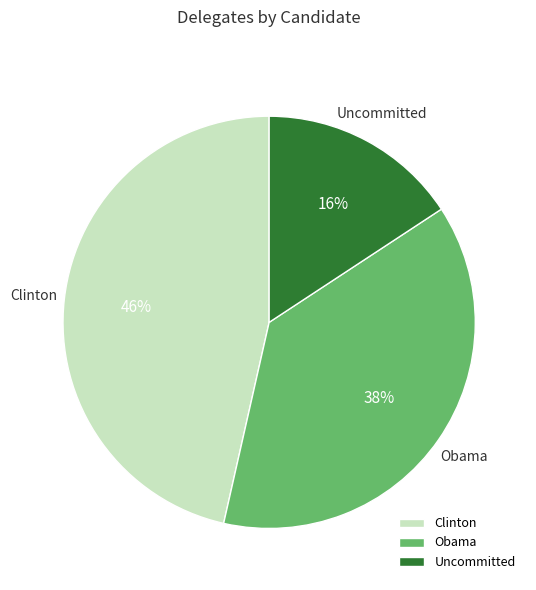

Approximately how many times larger is the value at Uncommitted compared to Obama?

0.4